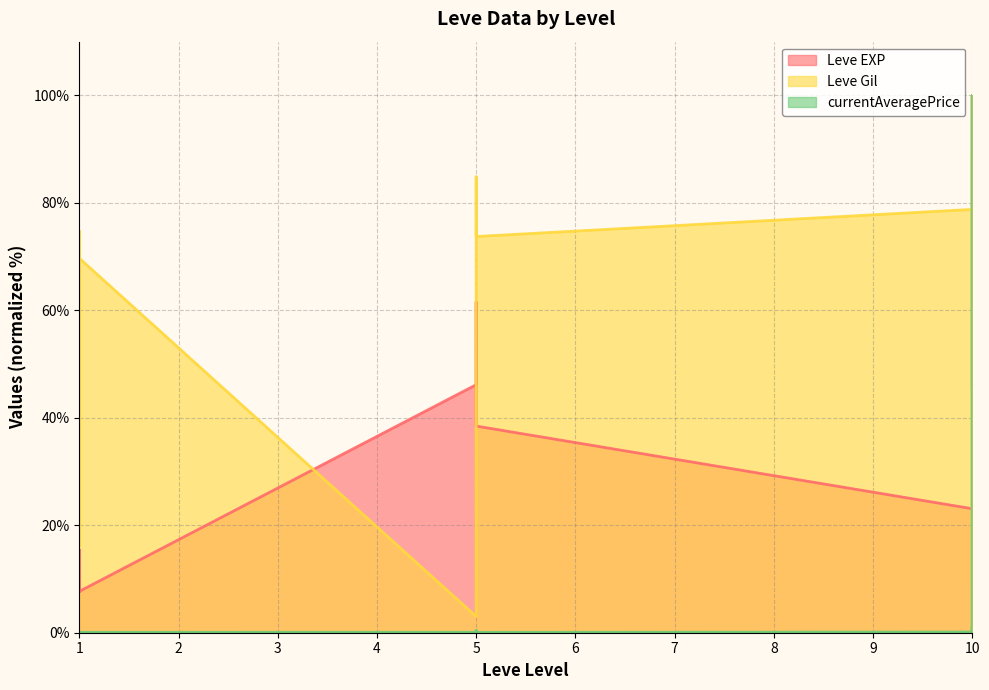

How many categories are shown in the chart?

18